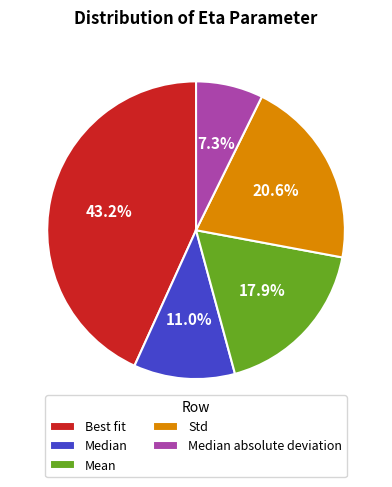

Is there a majority slice in this chart?

No